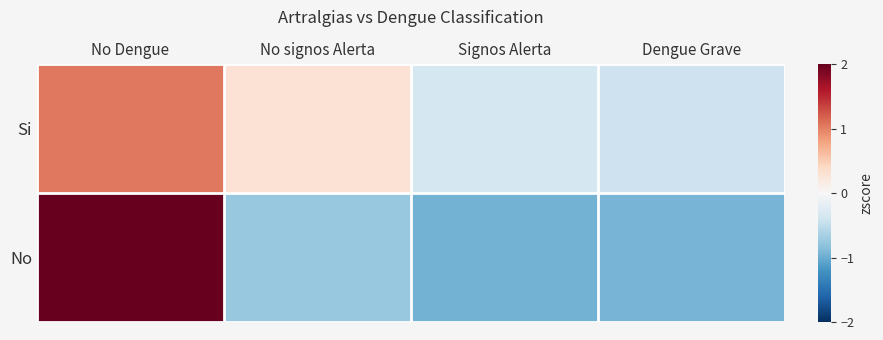

List the series in order of their overall mean, highest first.

Si, No